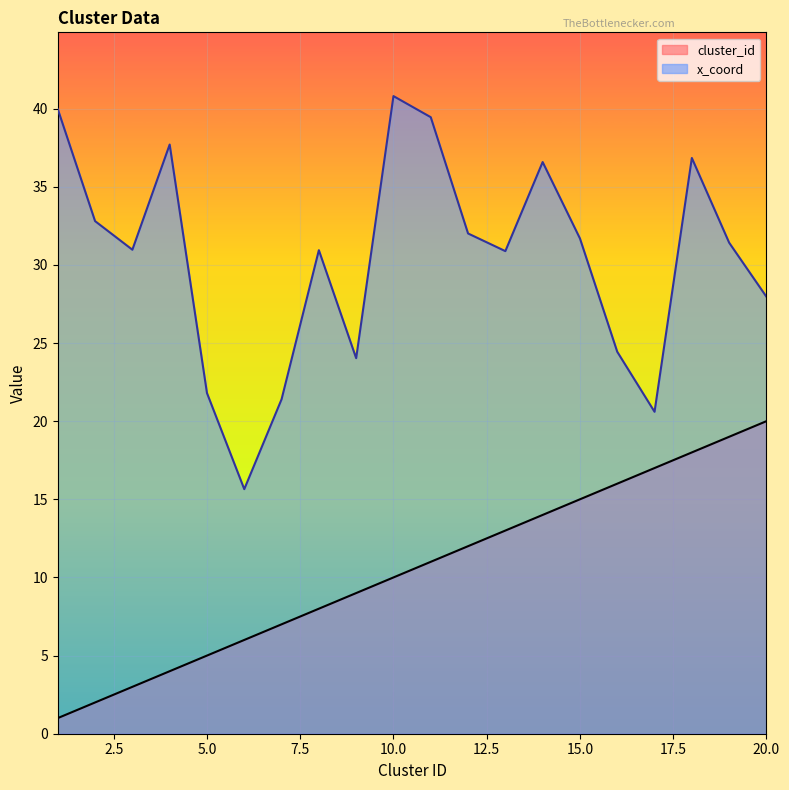

Which series changed the most between 3 and 12?

cluster_id